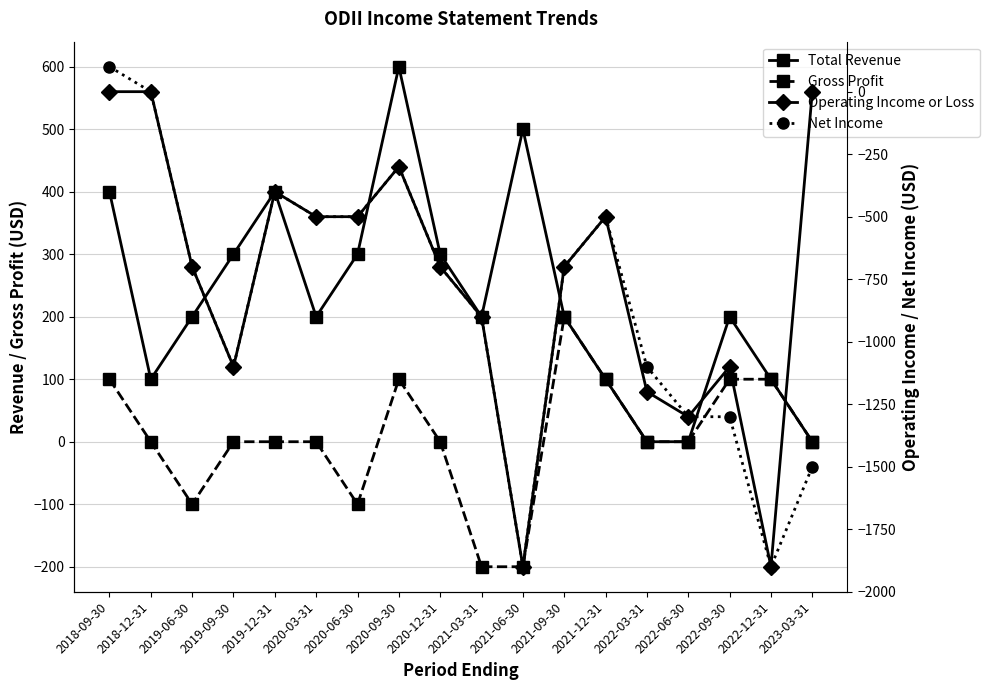

Which series has the largest total across all categories?

Total Revenue